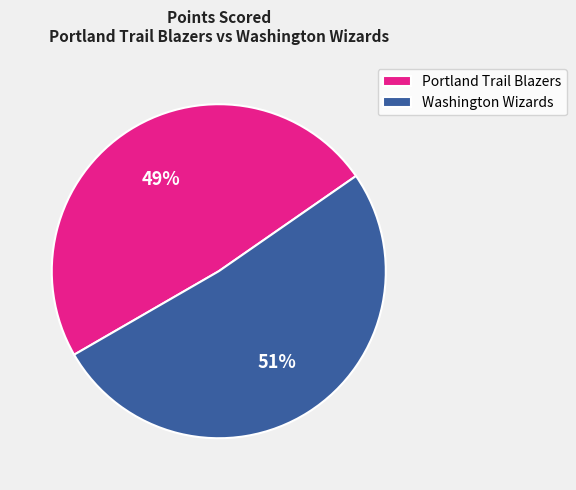

Combined, do Portland Trail Blazers and Washington Wizards account for over 50%?

Yes